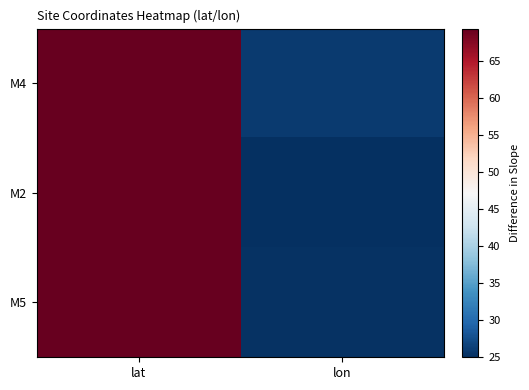

Reading left to right, list all the values displayed in this chart.

M4: lat=69.4	lon=25.8
M2: lat=69.4	lon=24.9
M5: lat=69.4	lon=25.1